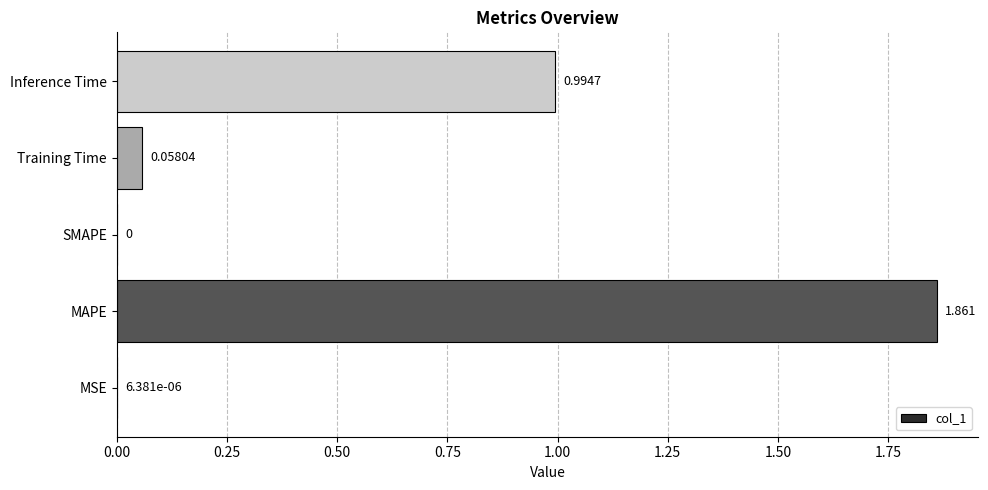

Between Inference Time and MAPE, which is larger?

MAPE